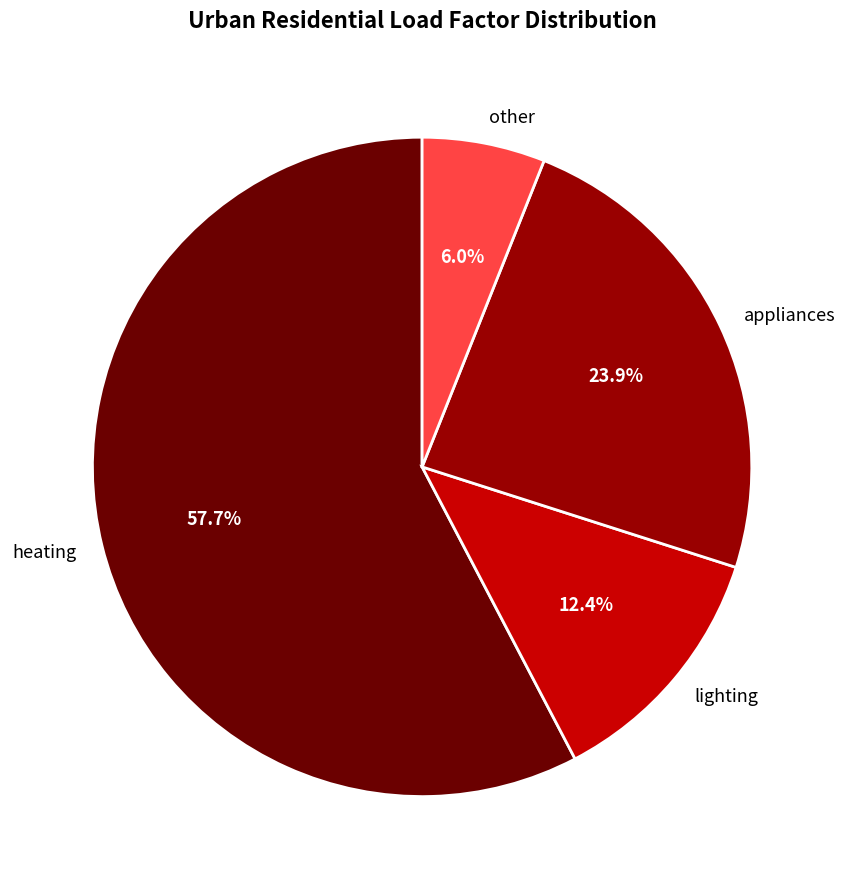

To the nearest percent, what percentage of the pie is other?

6%